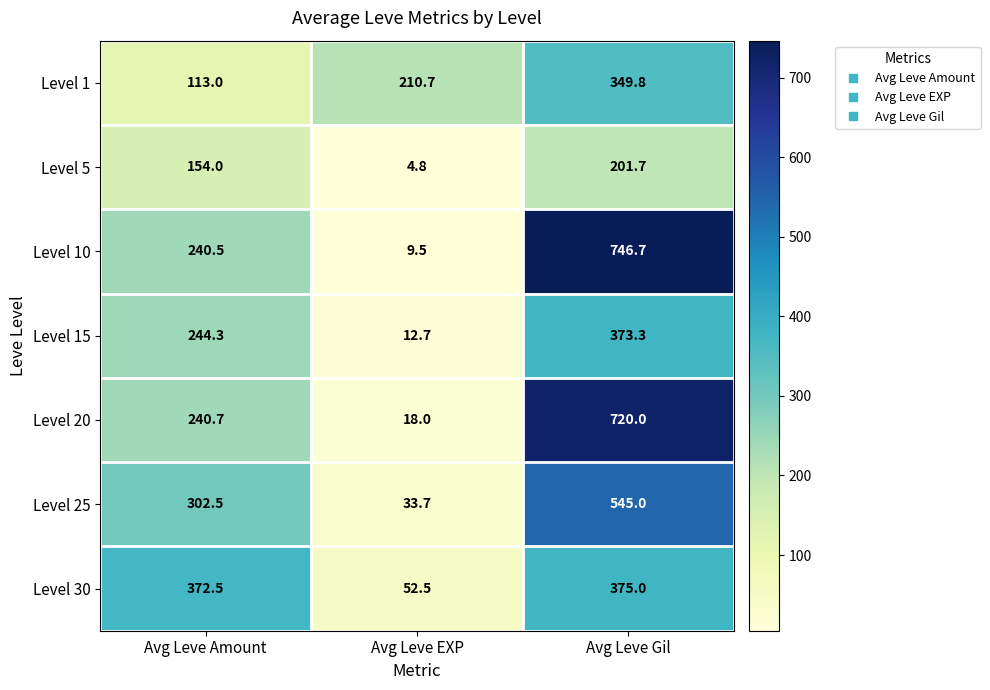

Between Avg Leve Amount and Avg Leve Gil, which series saw the biggest shift?

Level 10